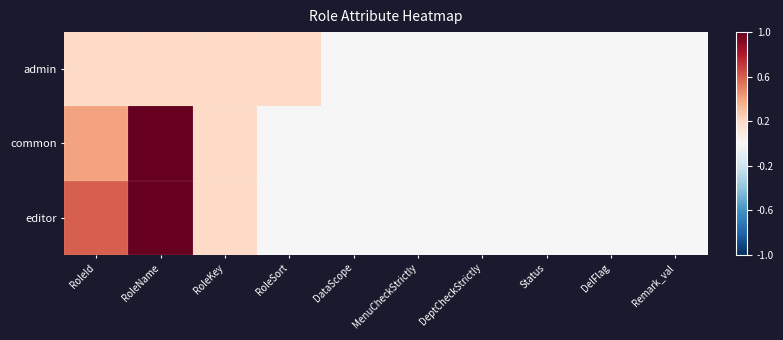

Which series has the largest range (max minus min)?

common